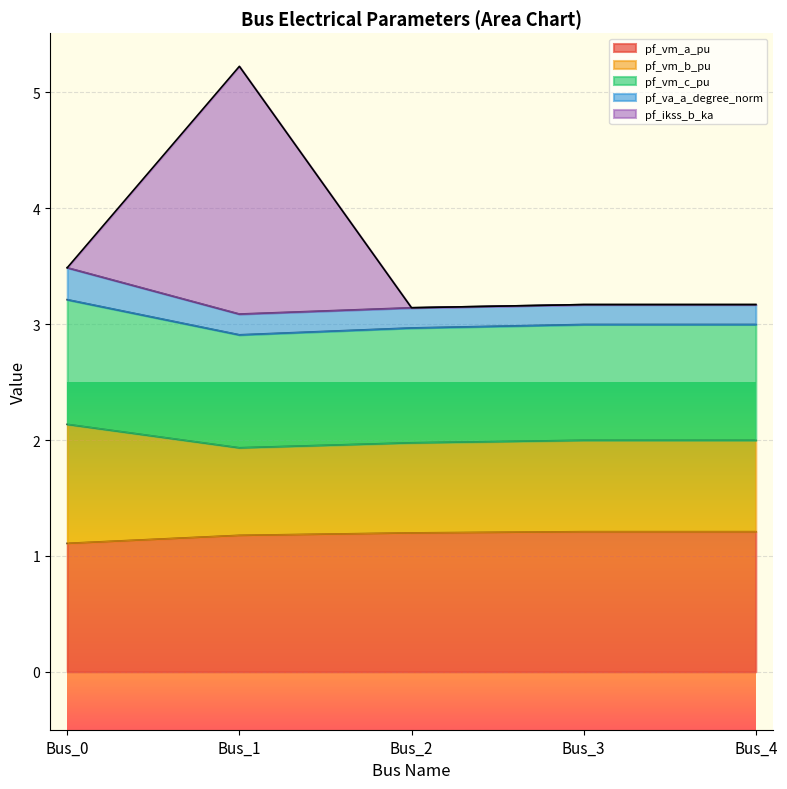

At which category is the sum across all series the highest?

Bus_1